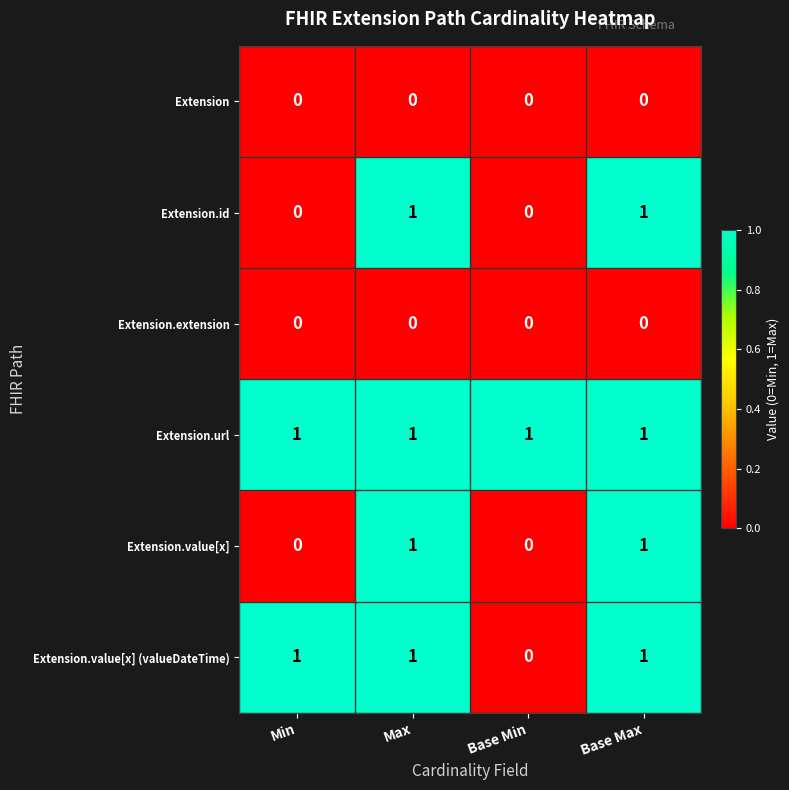

Reading left to right, extract all data points from this chart.

Extension: Min=0	Max=0	Base Min=0	Base Max=0
Extension.id: Min=0	Max=1	Base Min=0	Base Max=1
Extension.extension: Min=0	Max=0	Base Min=0	Base Max=0
Extension.url: Min=1	Max=1	Base Min=1	Base Max=1
Extension.value[x]: Min=0	Max=1	Base Min=0	Base Max=1
Extension.value[x] (valueDateTime): Min=1	Max=1	Base Min=0	Base Max=1